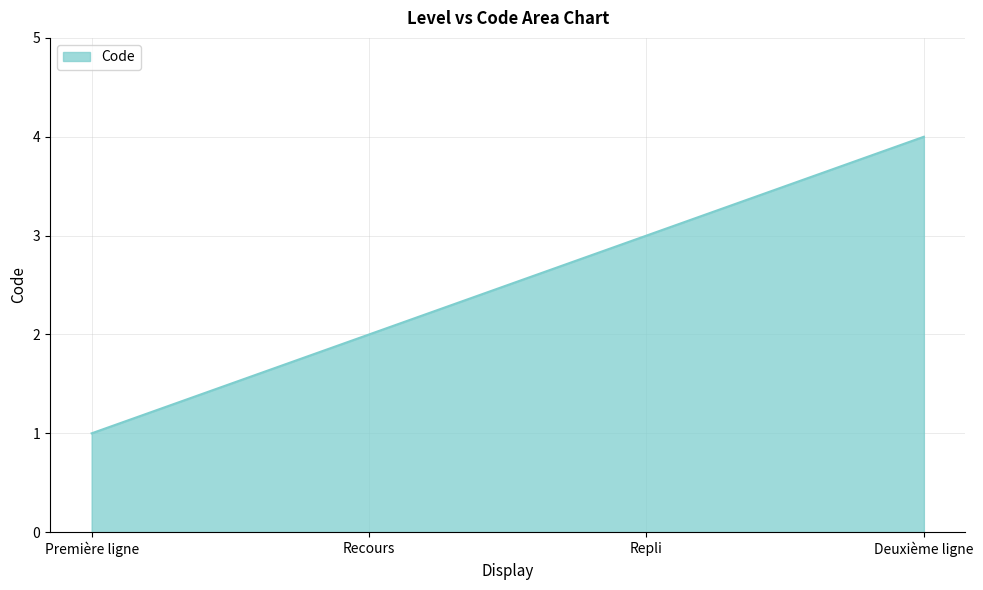

Which category has the highest value across all series?

Deuxième ligne